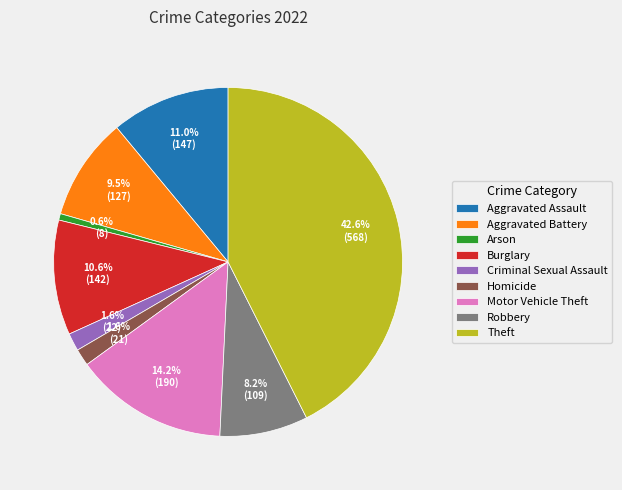

Between Theft and Criminal Sexual Assault, which is larger?

Theft